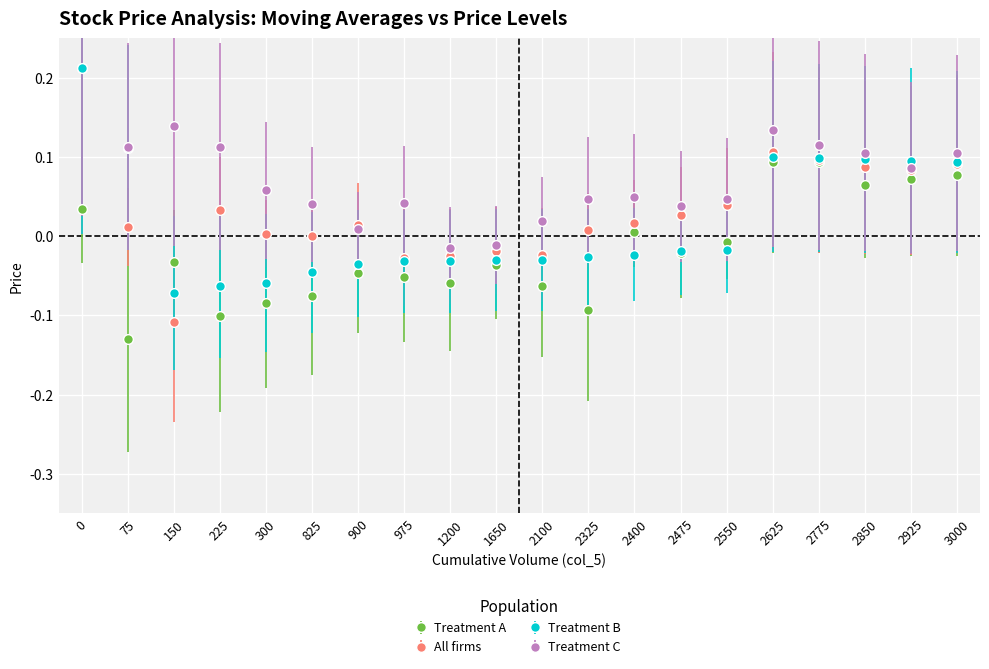

After their last crossing, which series has the higher values: col_1 or col_9?

col_9